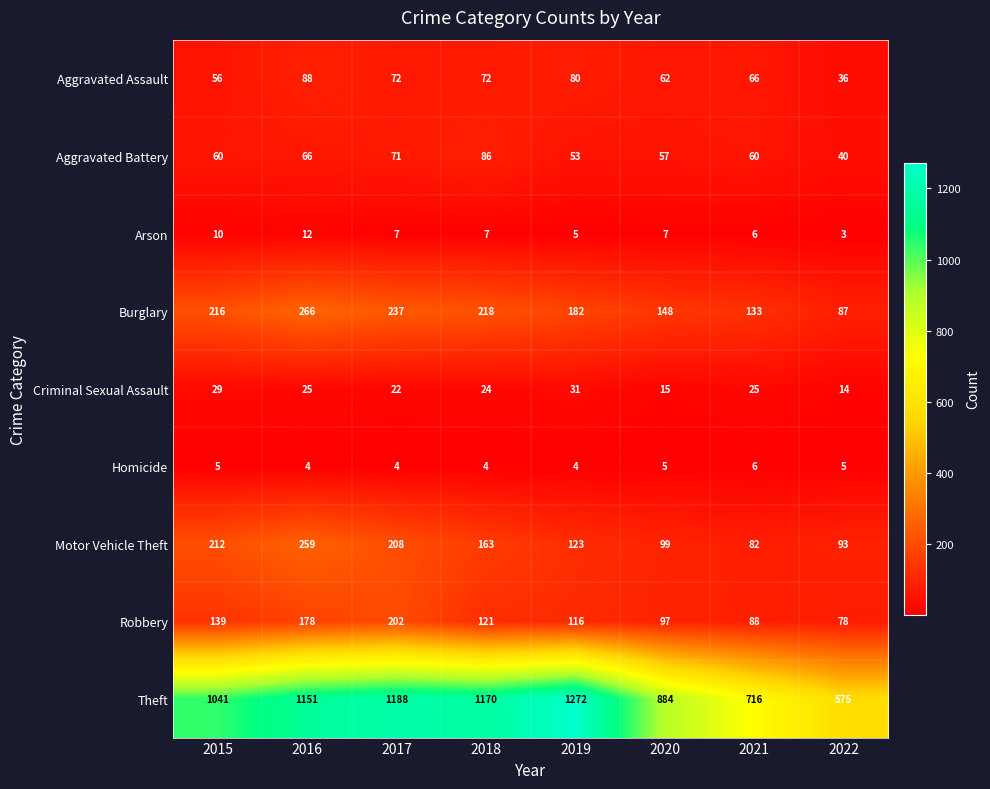

The Burglary series shows 182 at 2019. True or false?

True